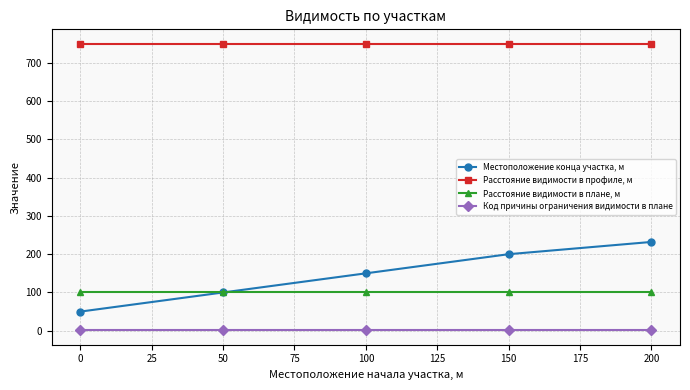

Between 0 and 150, which series saw the biggest shift?

Местоположение конца участка, м